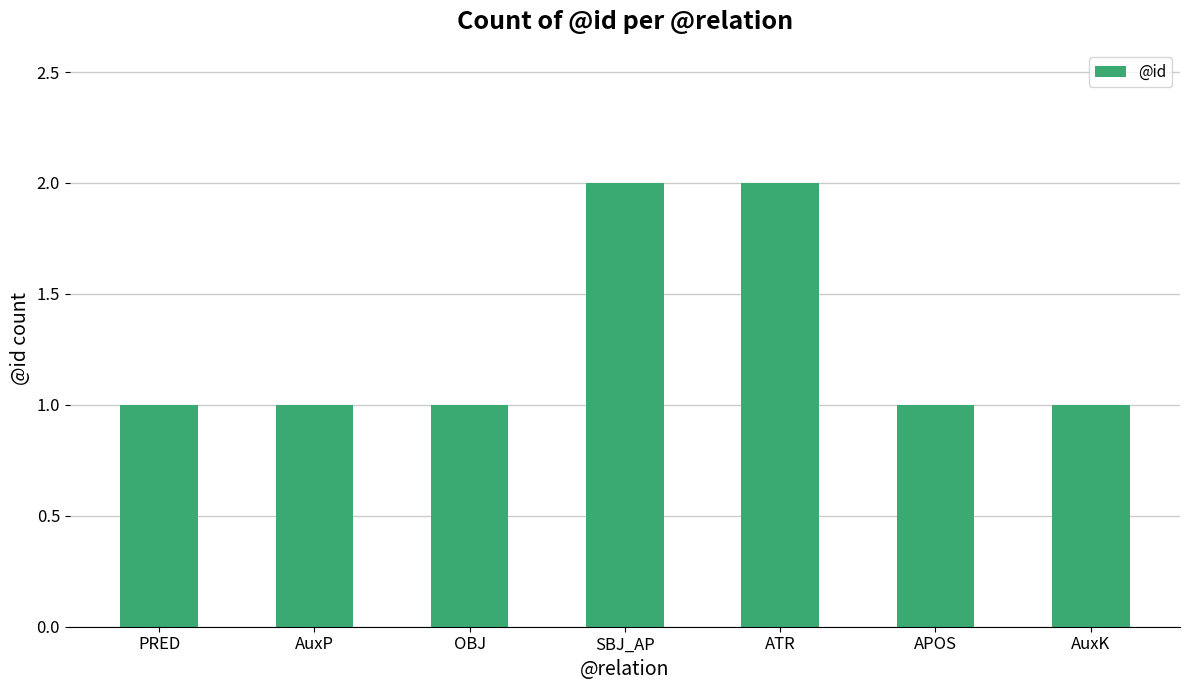

Reading left to right, transcribe all the data shown in this chart.

1	1	1	2	2	1	1